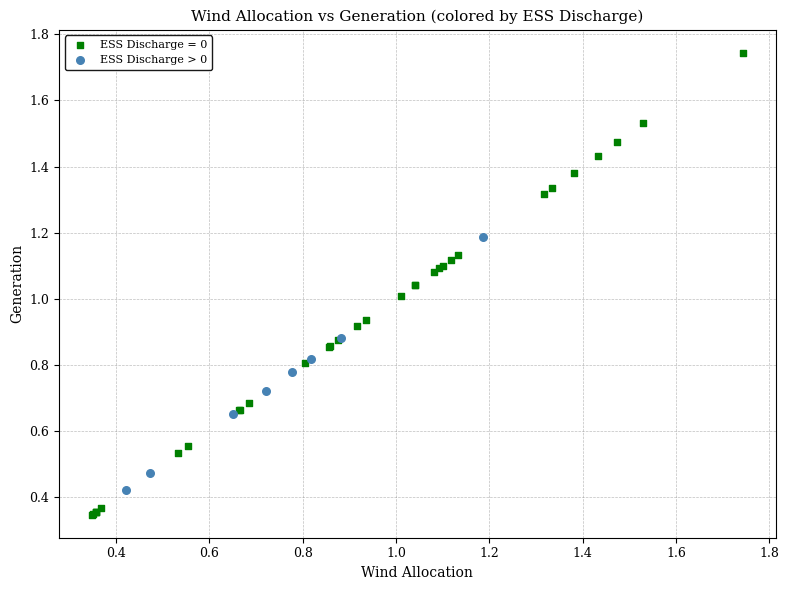

Which series reaches the maximum Y coordinate?

ESS Discharge = 0